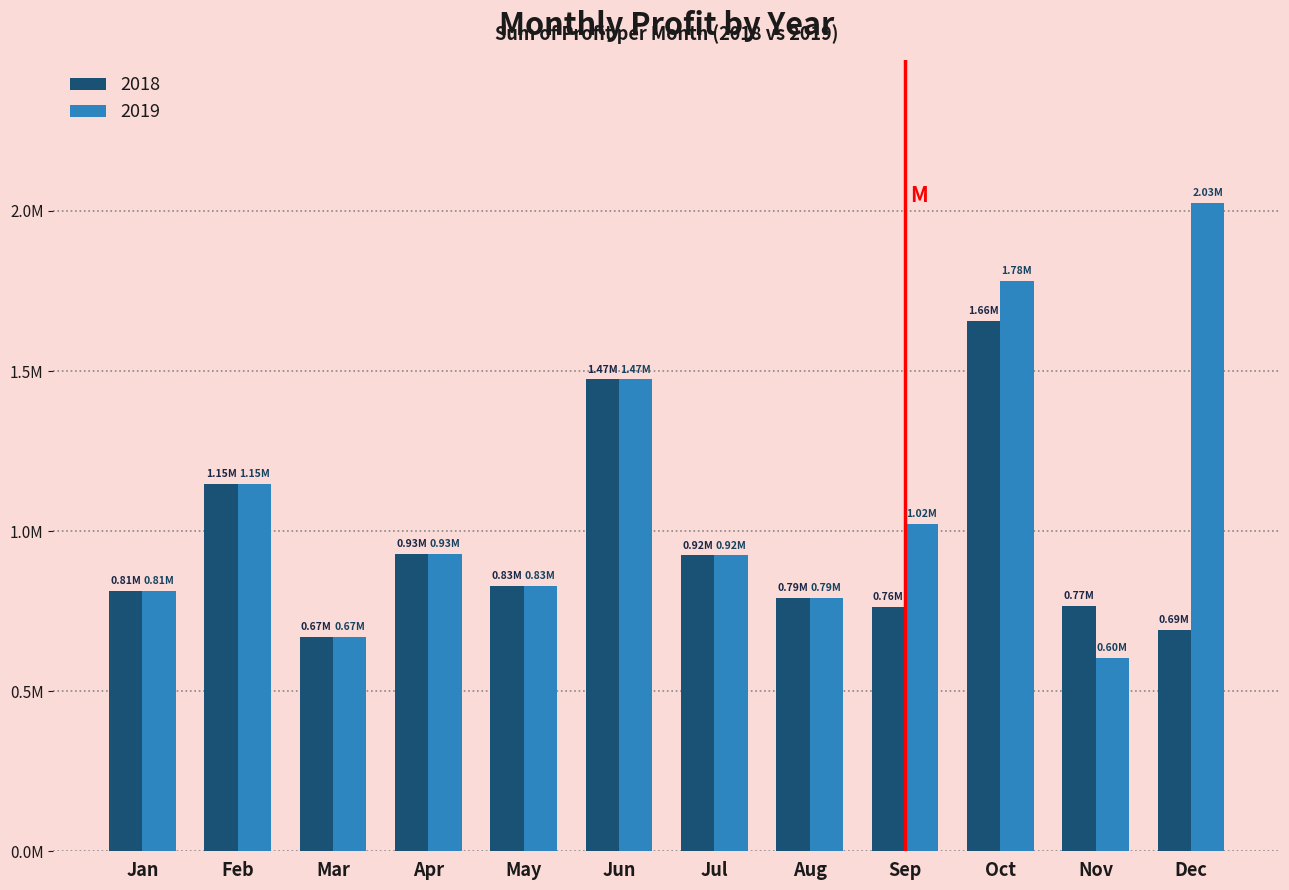

Are the bars grouped side by side (vs. stacked)?

Yes